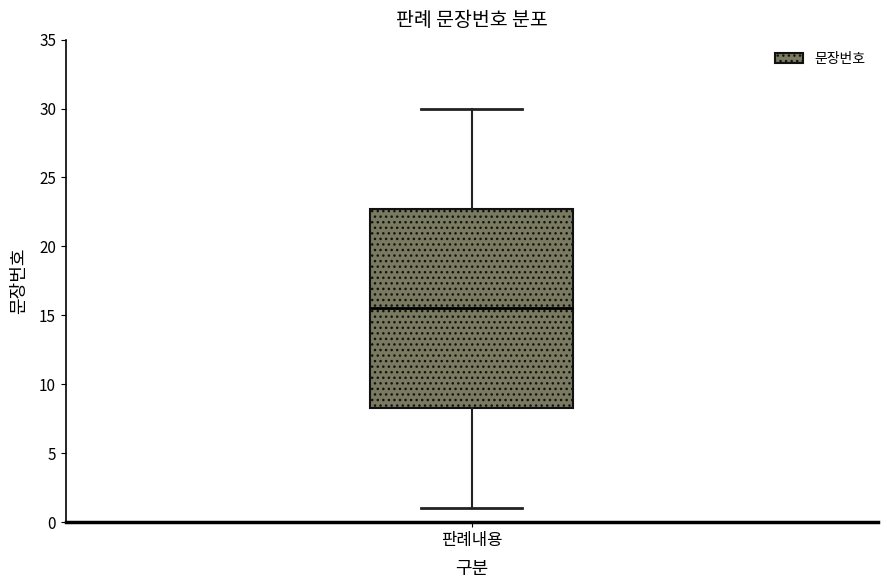

Read this box plot against the y-axis: the position of the median line, the range covered by the box, and the ends of both whiskers. The values are not printed on the chart, so give them approximately, as read against the axis.

median 15.5, box 8.5 to 23.0, whiskers 1.0 to 30.0